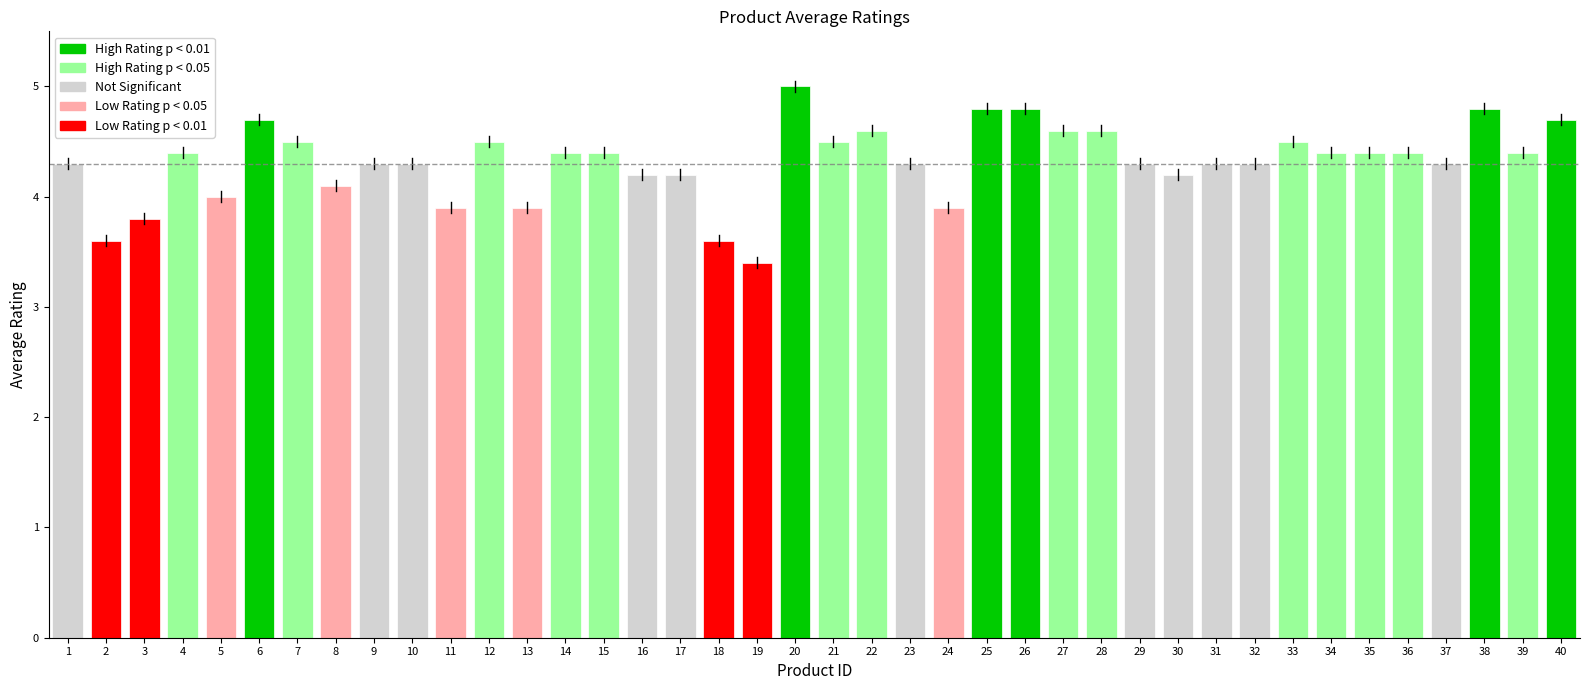

What is the value of the 21st bar from the left?

4.5